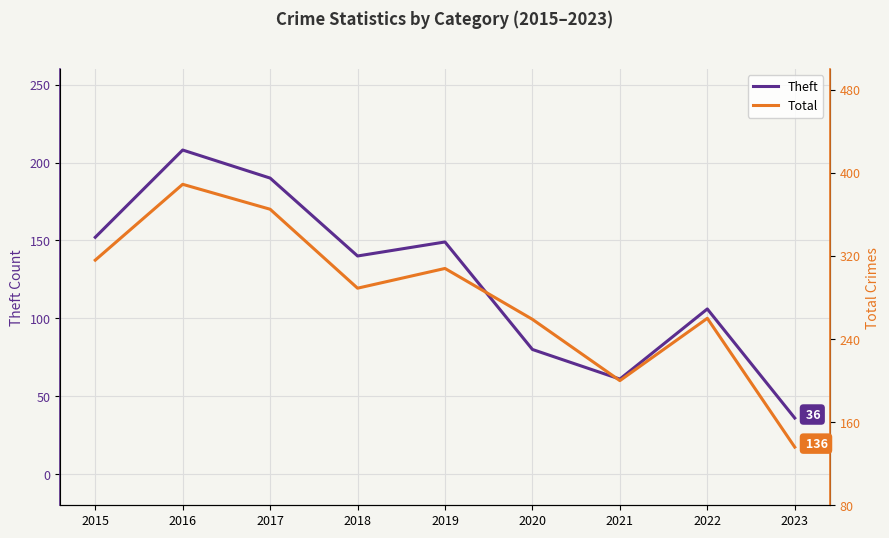

In Total, how many points are higher than both neighbors (excluding endpoints)?

3